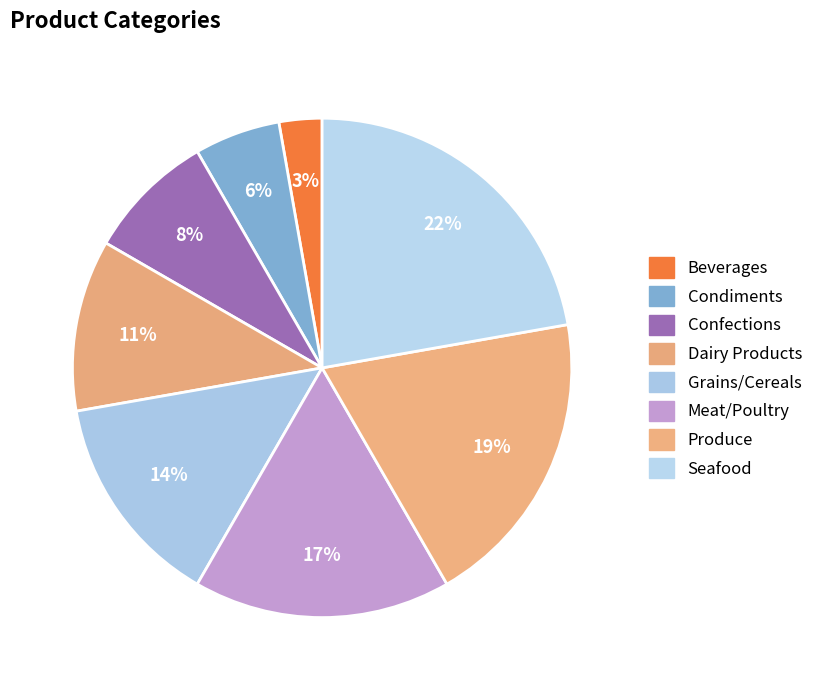

Between Dairy Products and Grains/Cereals, which is larger?

Grains/Cereals